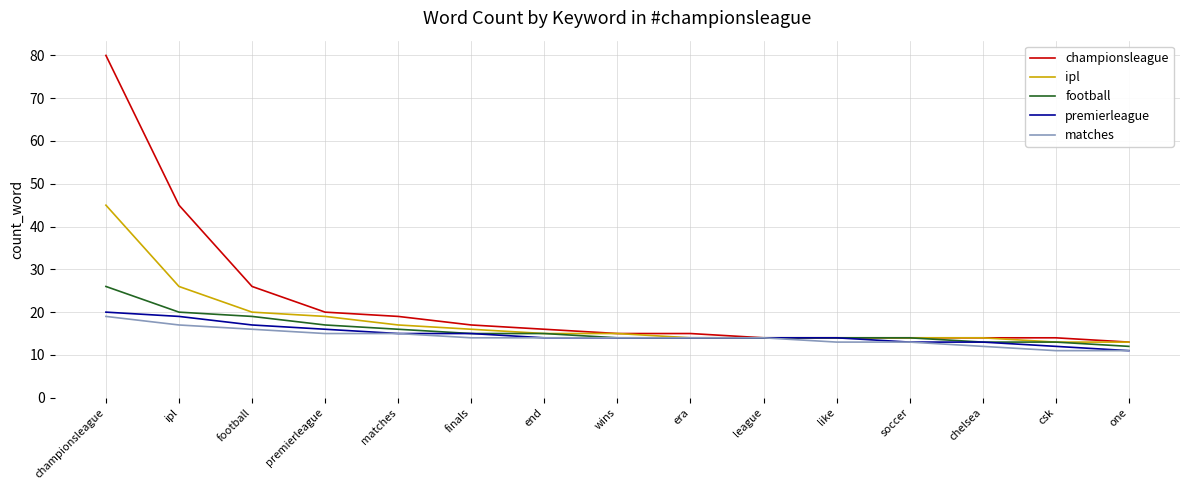

At which label does ipl reach its peak?

championsleague